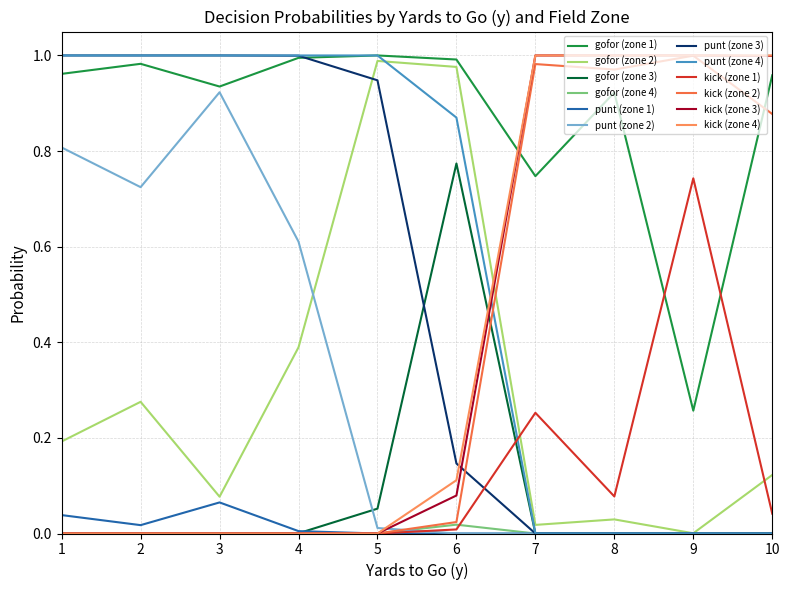

Is this an area chart (filled region under the line)?

No